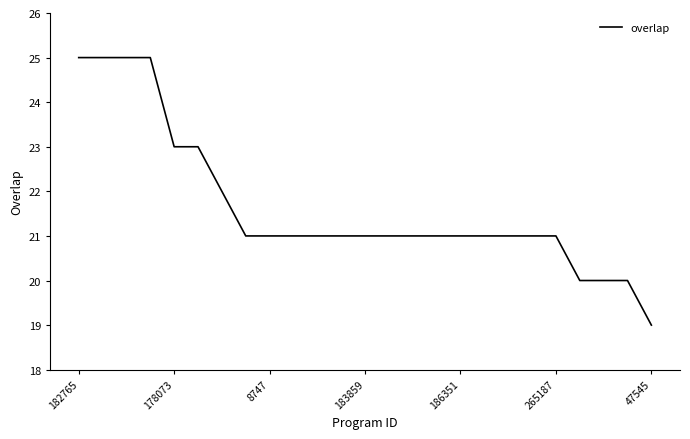

Reading left to right, what are all the values shown in this chart?

25	25	25	25	23	23	22	21	21	21	21	21	21	21	21	21	21	21	21	21	21	20	20	20	19